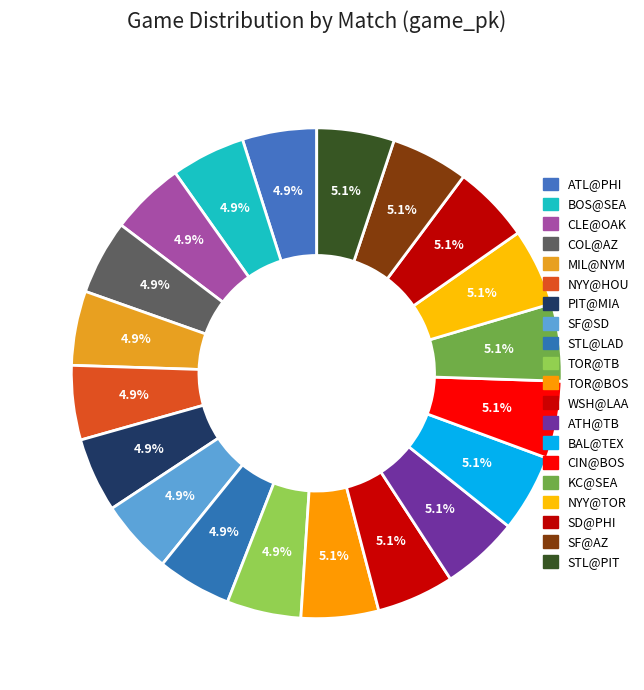

Count the number of slices in the pie.

20